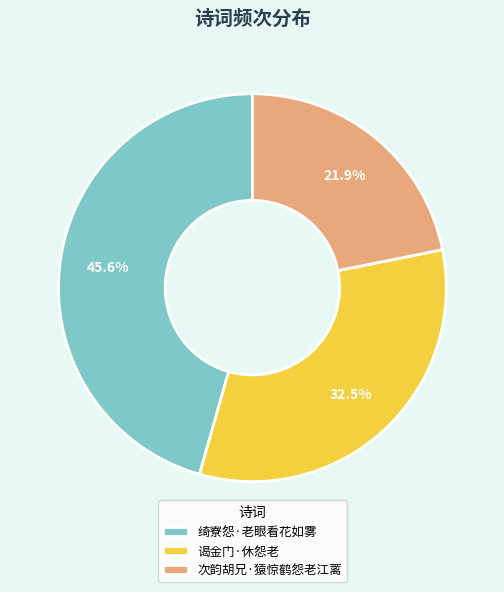

Is it true that 谒金门·休怨老 is 41% of the pie?

False